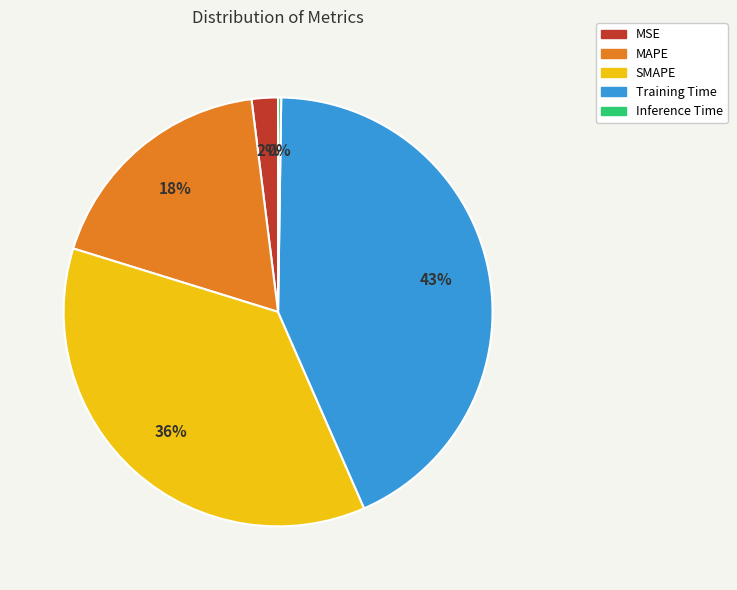

Which slice is the largest?

Training Time